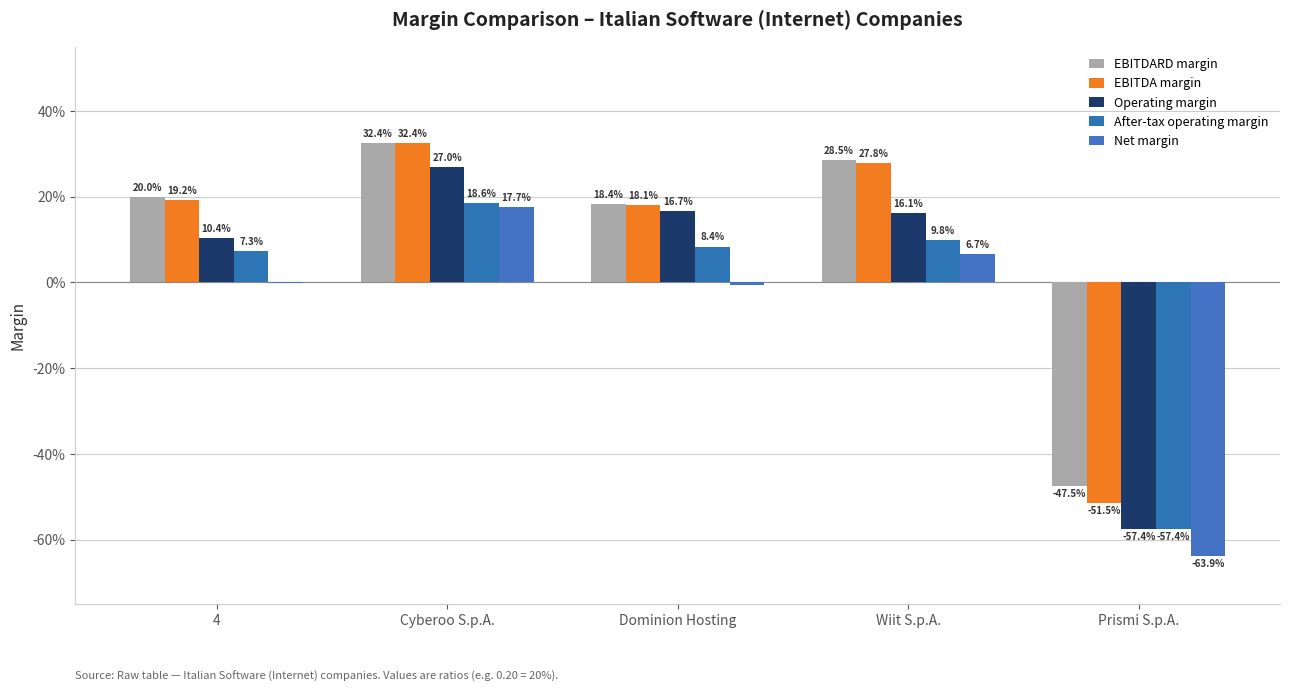

What is the approximate value of EBITDARD margin at 4?

0.2